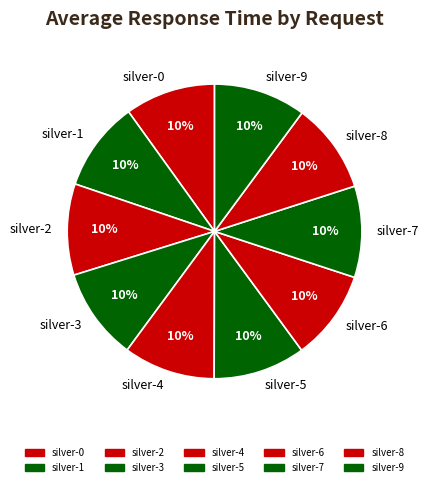

The silver-4 slice represents 10% of the pie. True or false?

True